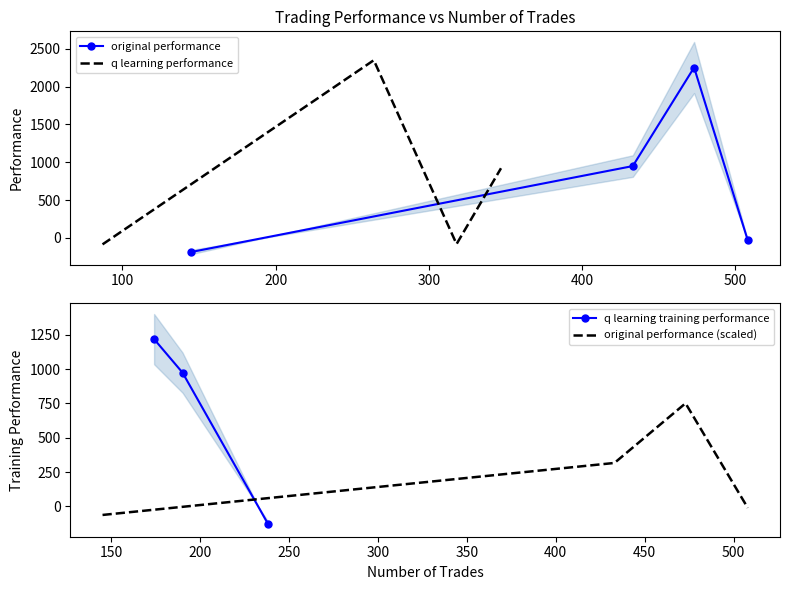

In original performance, how many points are higher than both neighbors (excluding endpoints)?

1